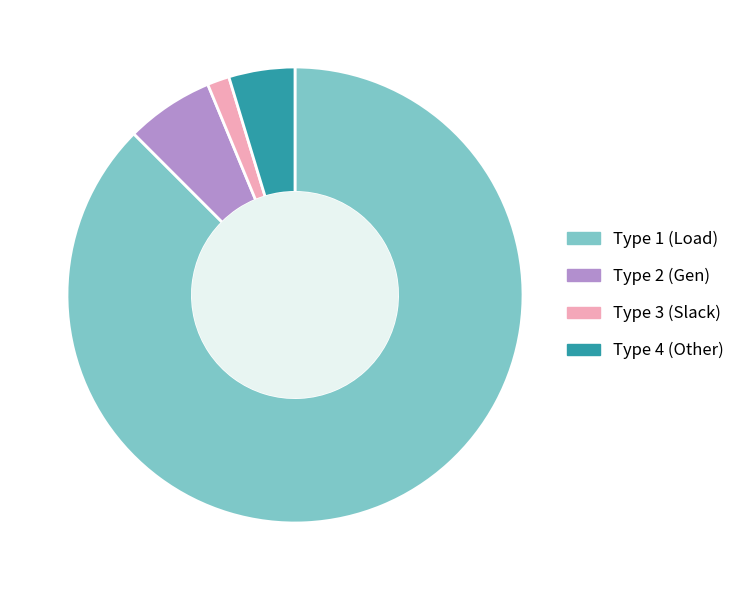

Is it true that Type 3 (Slack) is 12% of the pie?

False